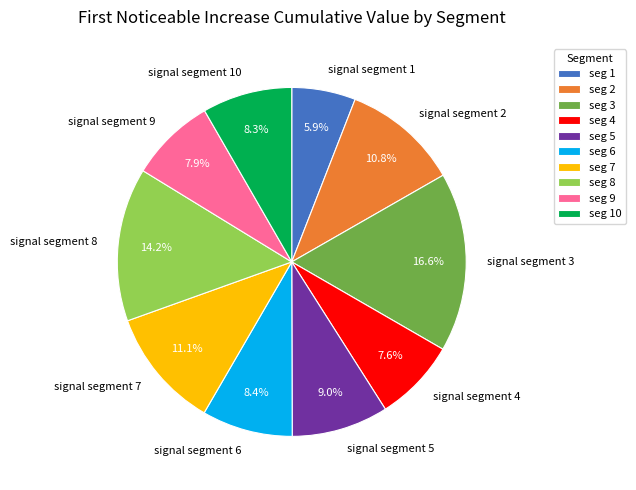

How many segments does this pie chart have?

10